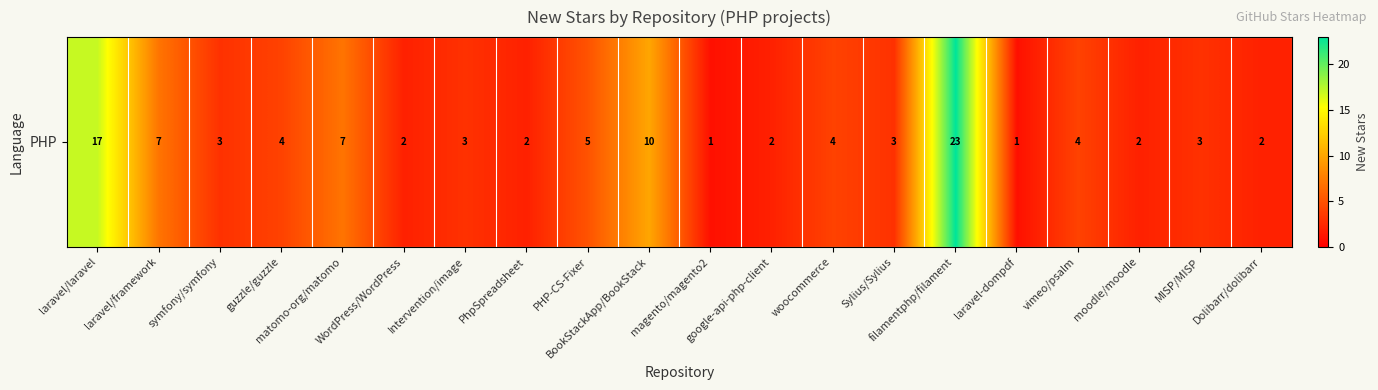

What is the sum of all values?

105